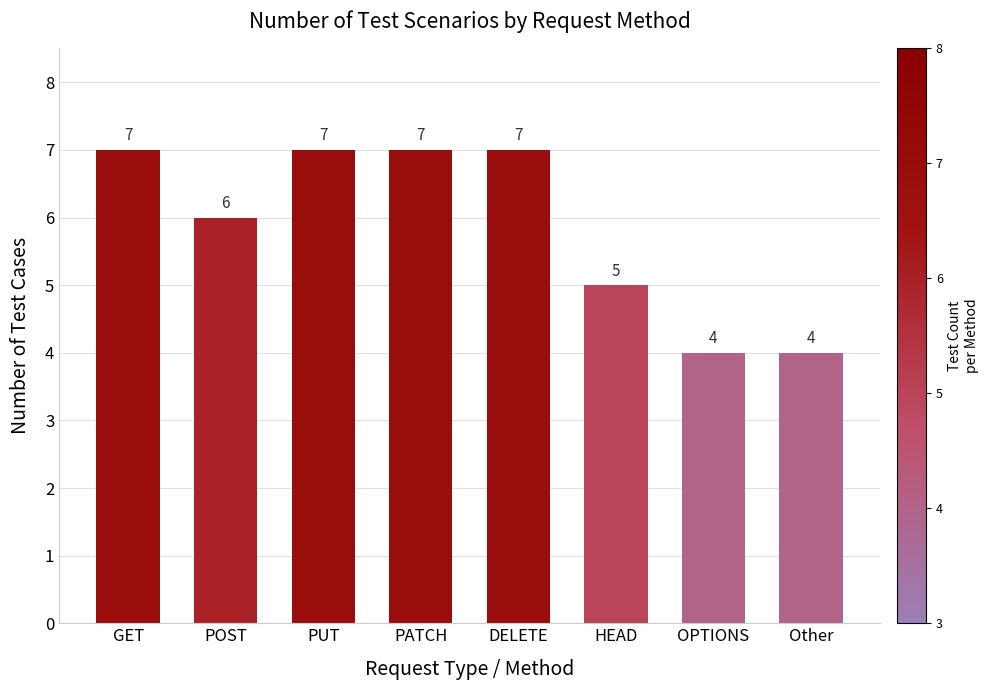

What is the greatest value displayed?

7